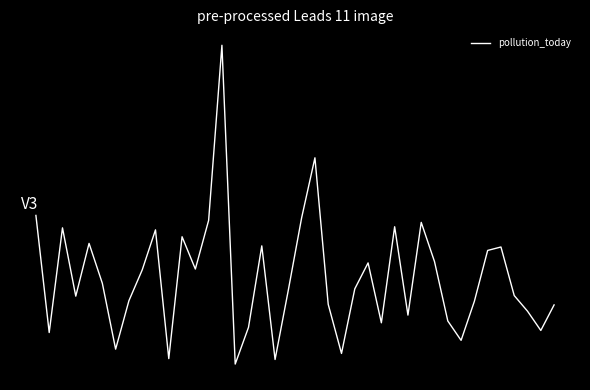

Does the chart display data point markers on the line(s)?

No